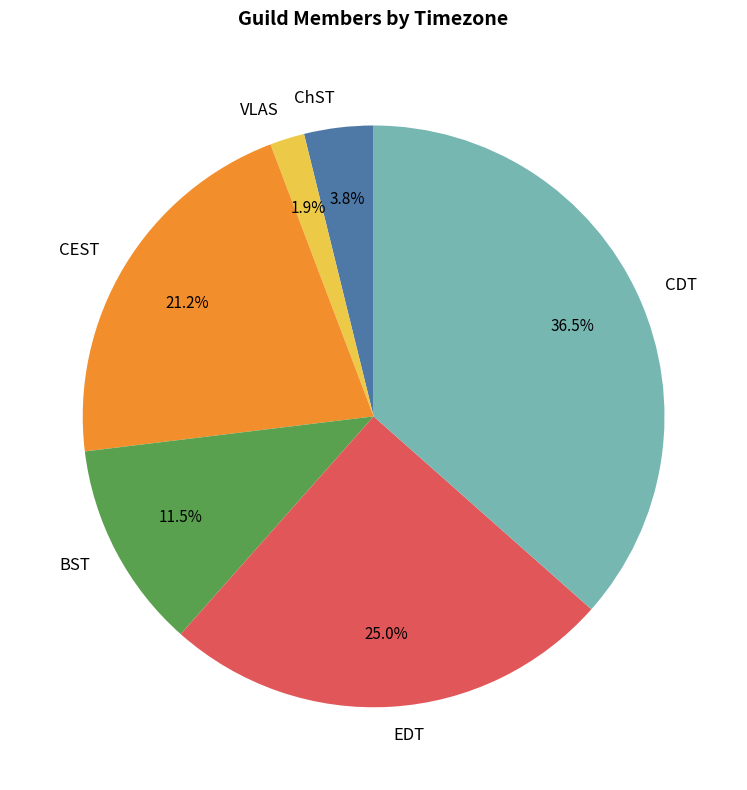

Does any single category account for the majority?

No